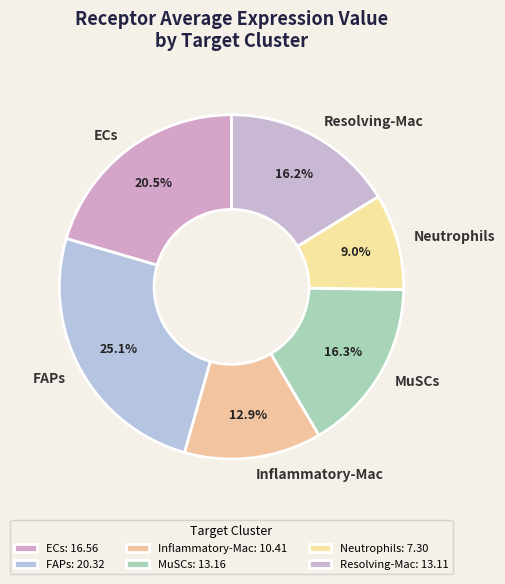

How many slices are in this pie chart?

6